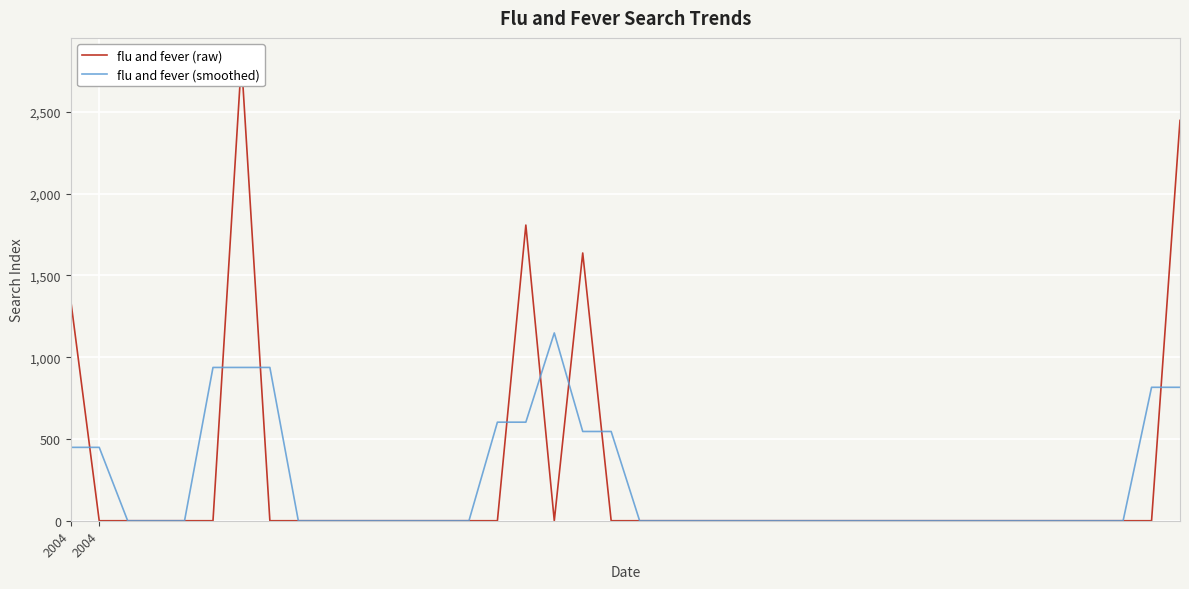

What is the difference between the maximum and minimum values in the flu and fever (smoothed) series?

1148.5